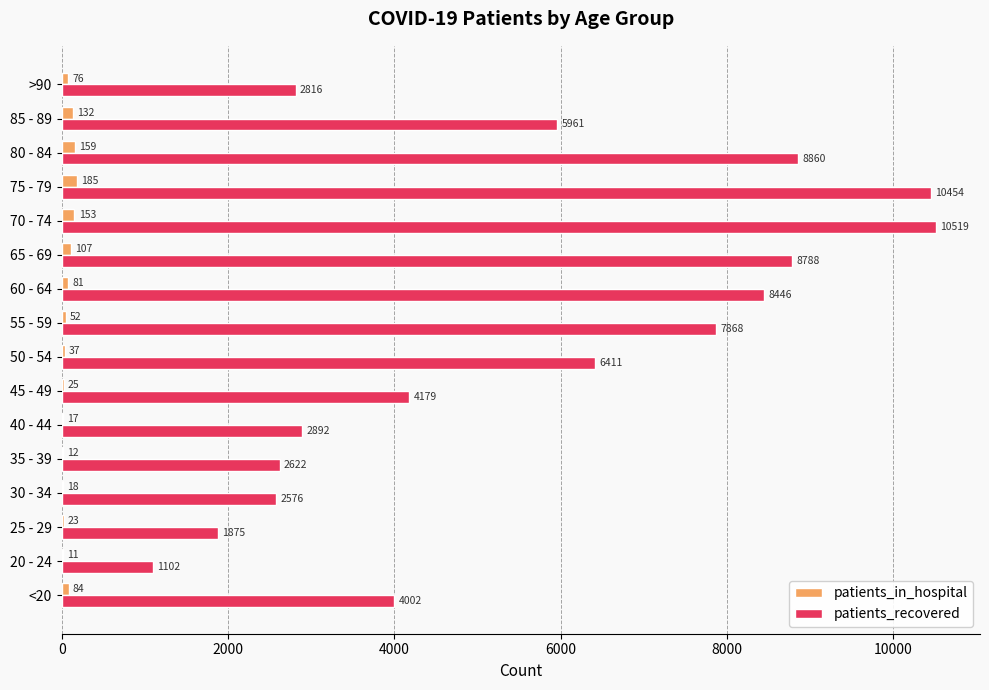

What is the maximum value shown in the chart?

10519